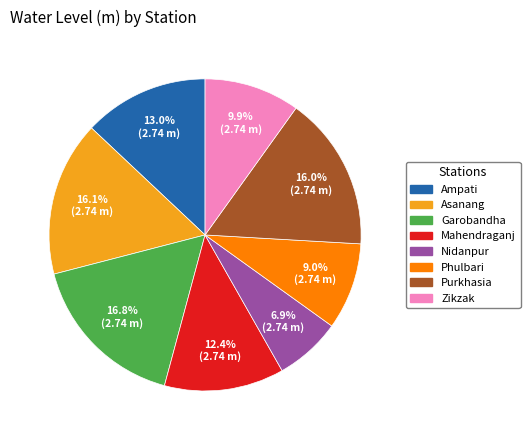

To the nearest percent, what is the combined percentage of Nidanpur and Phulbari?

16%